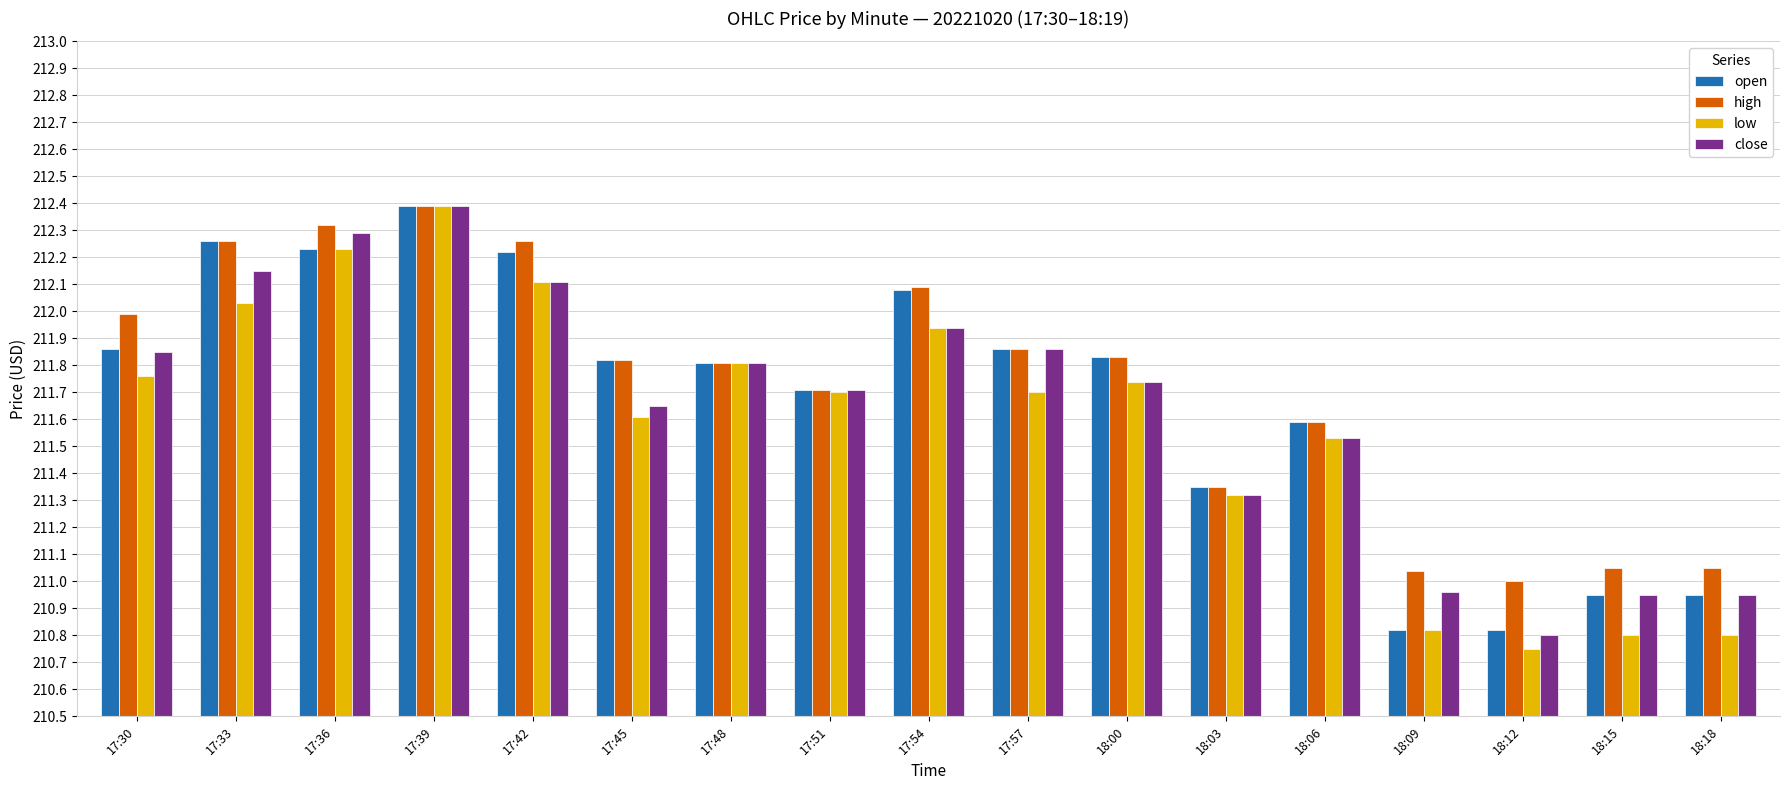

Are the bars horizontal?

No